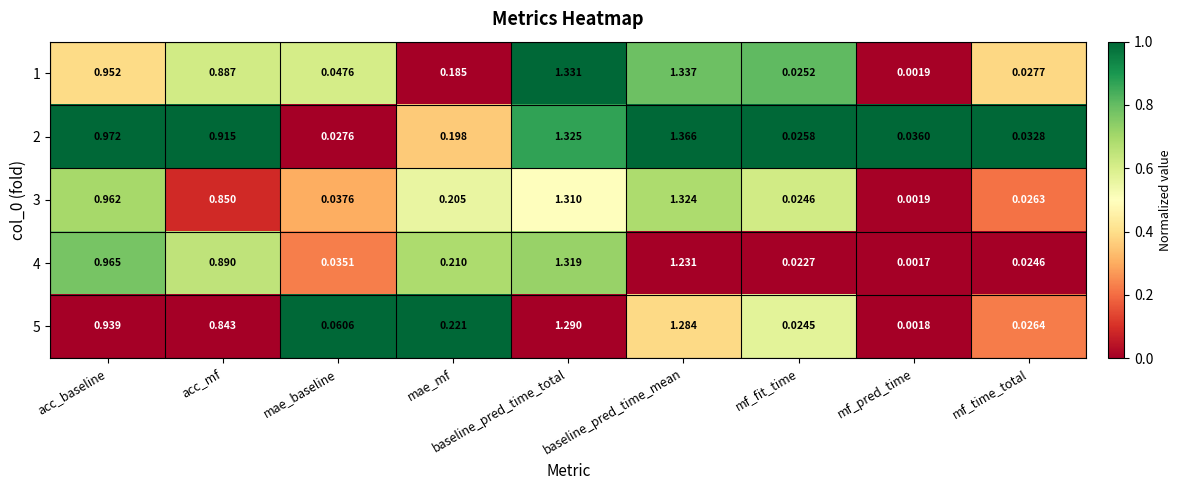

At which category is the sum across all series the highest?

baseline_pred_time_total